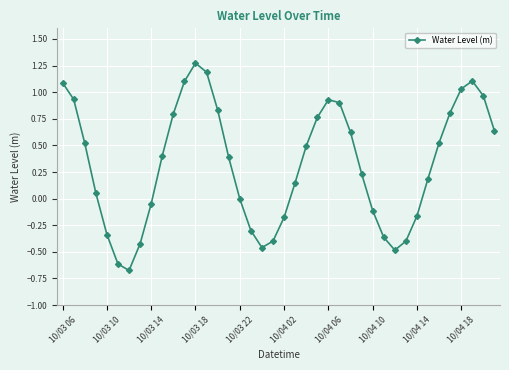

What is the value of the 6th point from the left?

-0.6